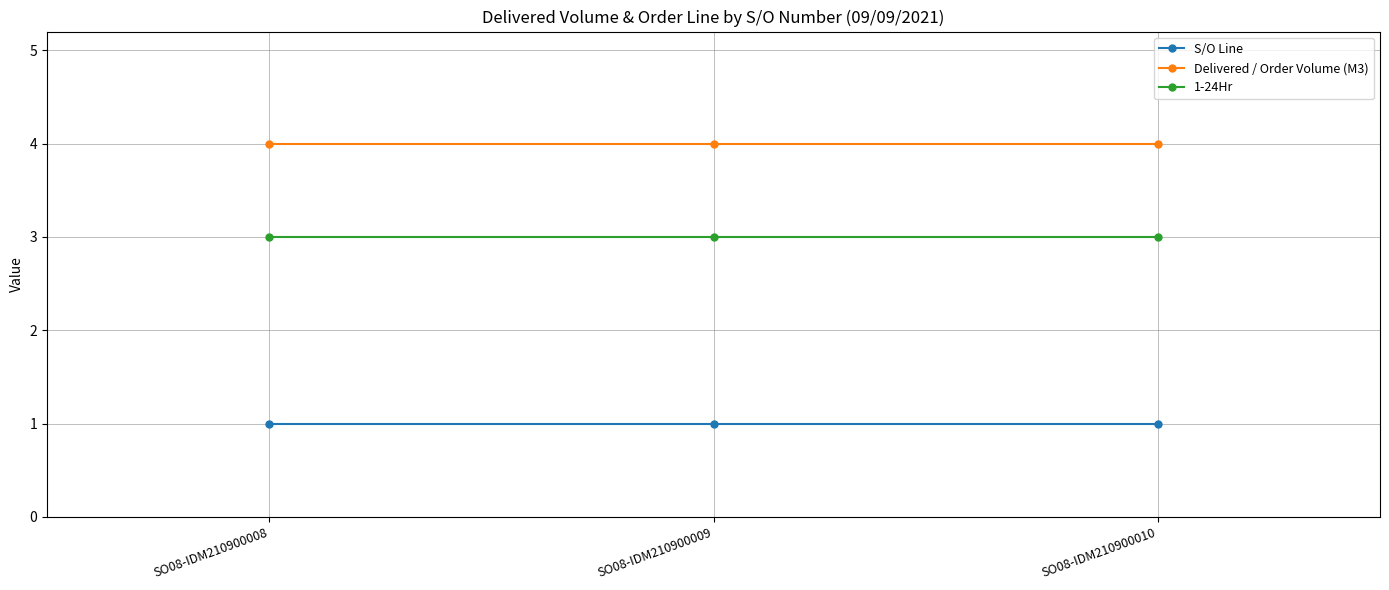

What is the total value across all series at SO08-IDM210900008?

8